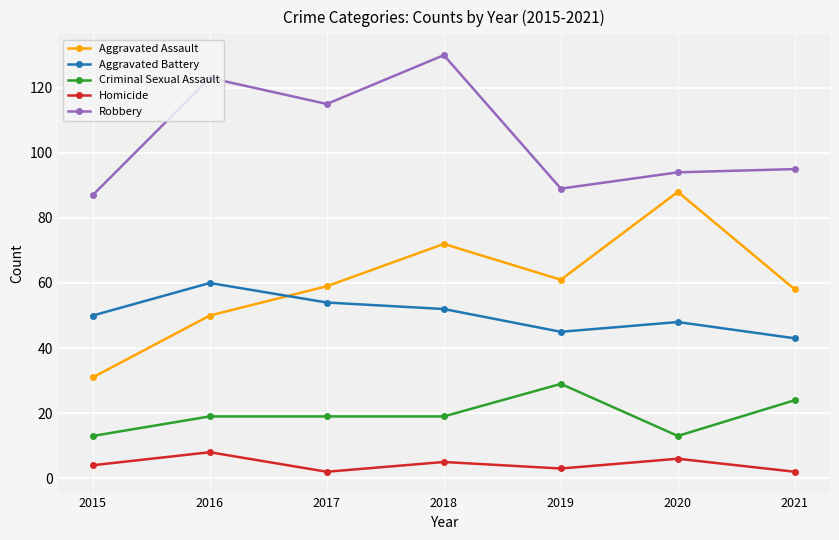

Is this an area chart (filled region under the line)?

No